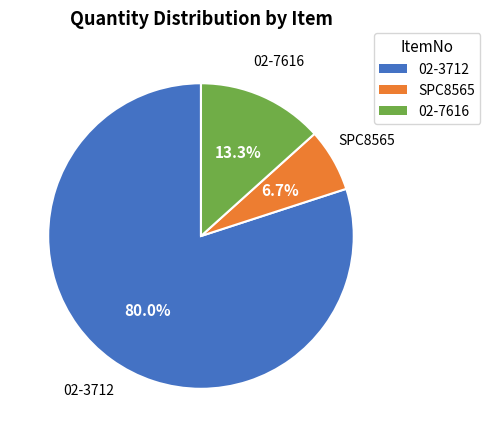

The 02-3712 slice represents 74% of the pie. True or false?

False